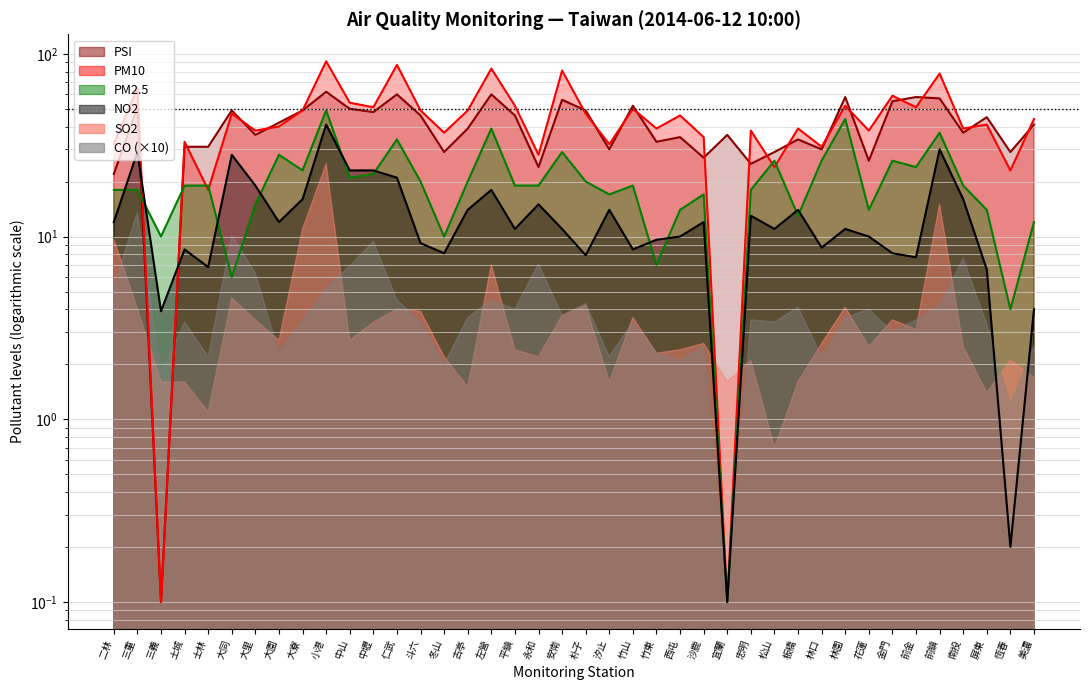

In PM2.5, how many points are lower than both neighbors (excluding endpoints)?

12